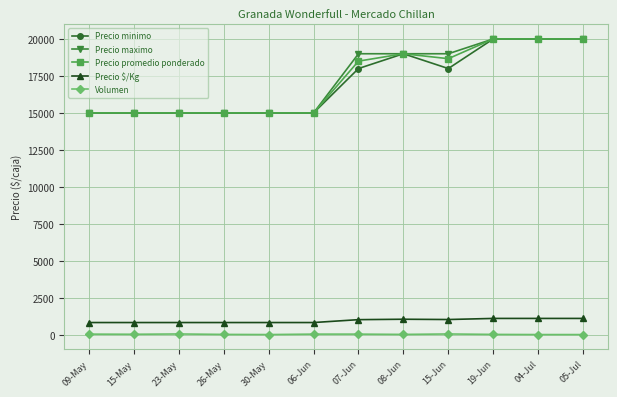

What is the maximum value shown in the chart?

20000